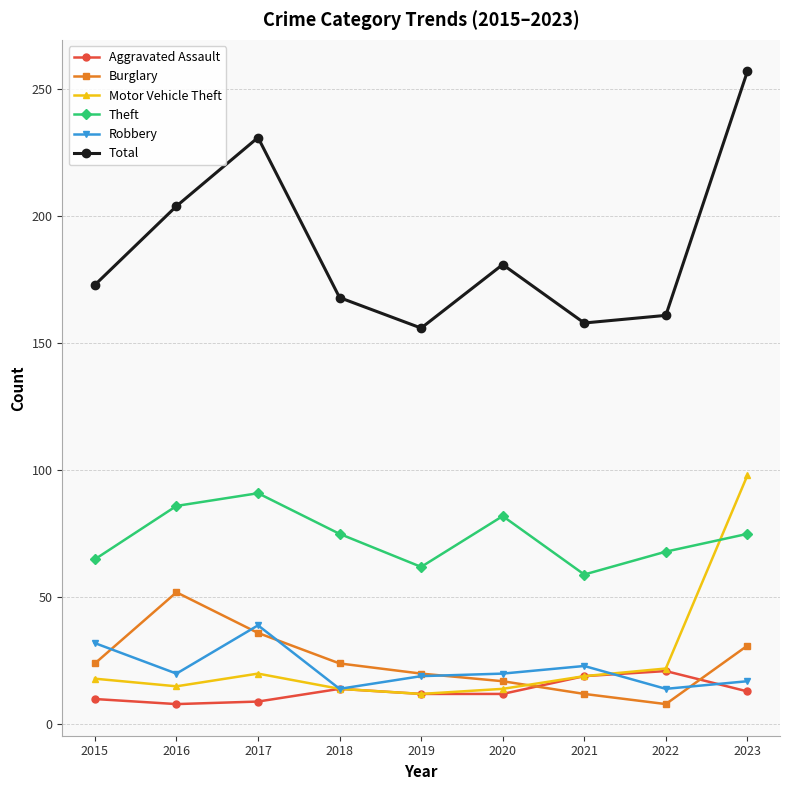

Where is the first local maximum for Robbery?

2017